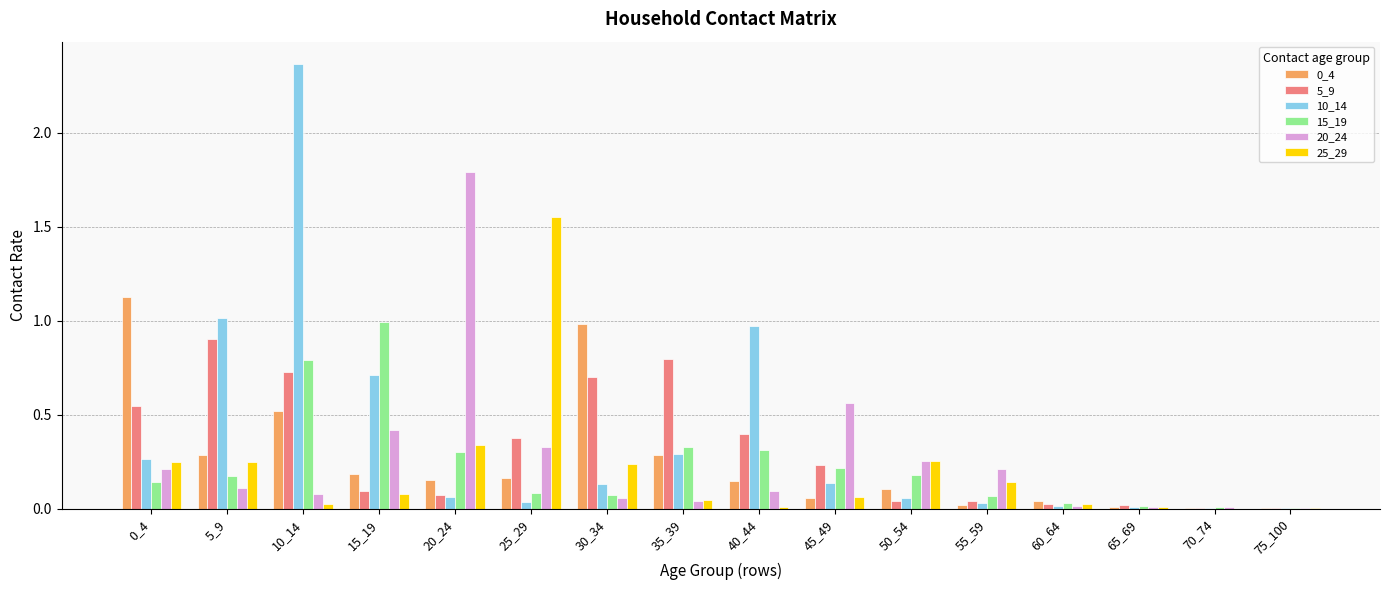

The value of 25_29 at 55_59 is 0.1. True or false?

True